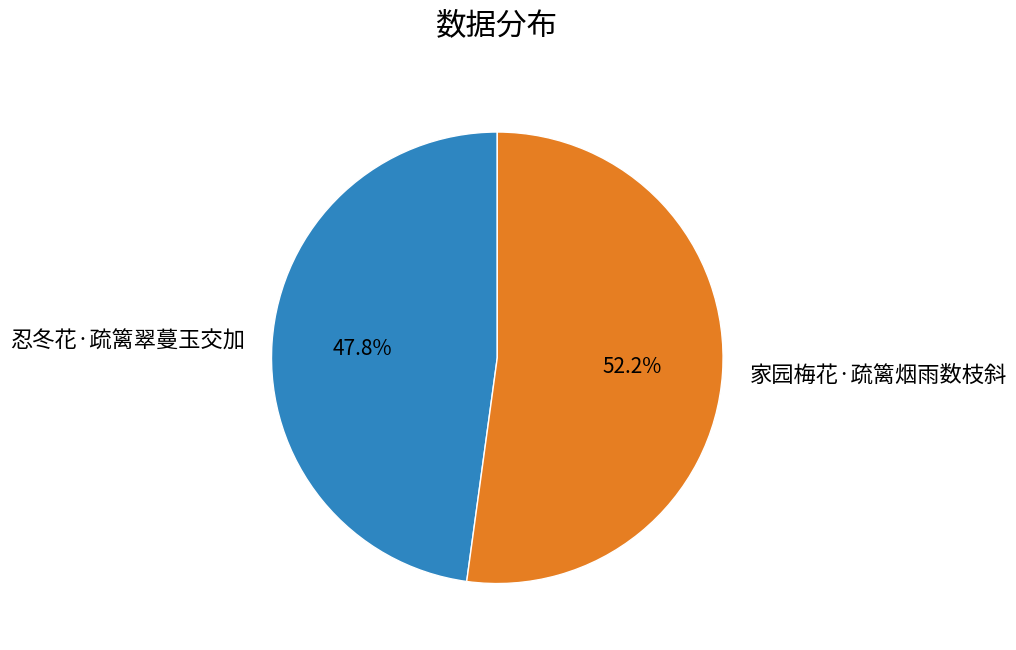

How many slices are in this pie chart?

2